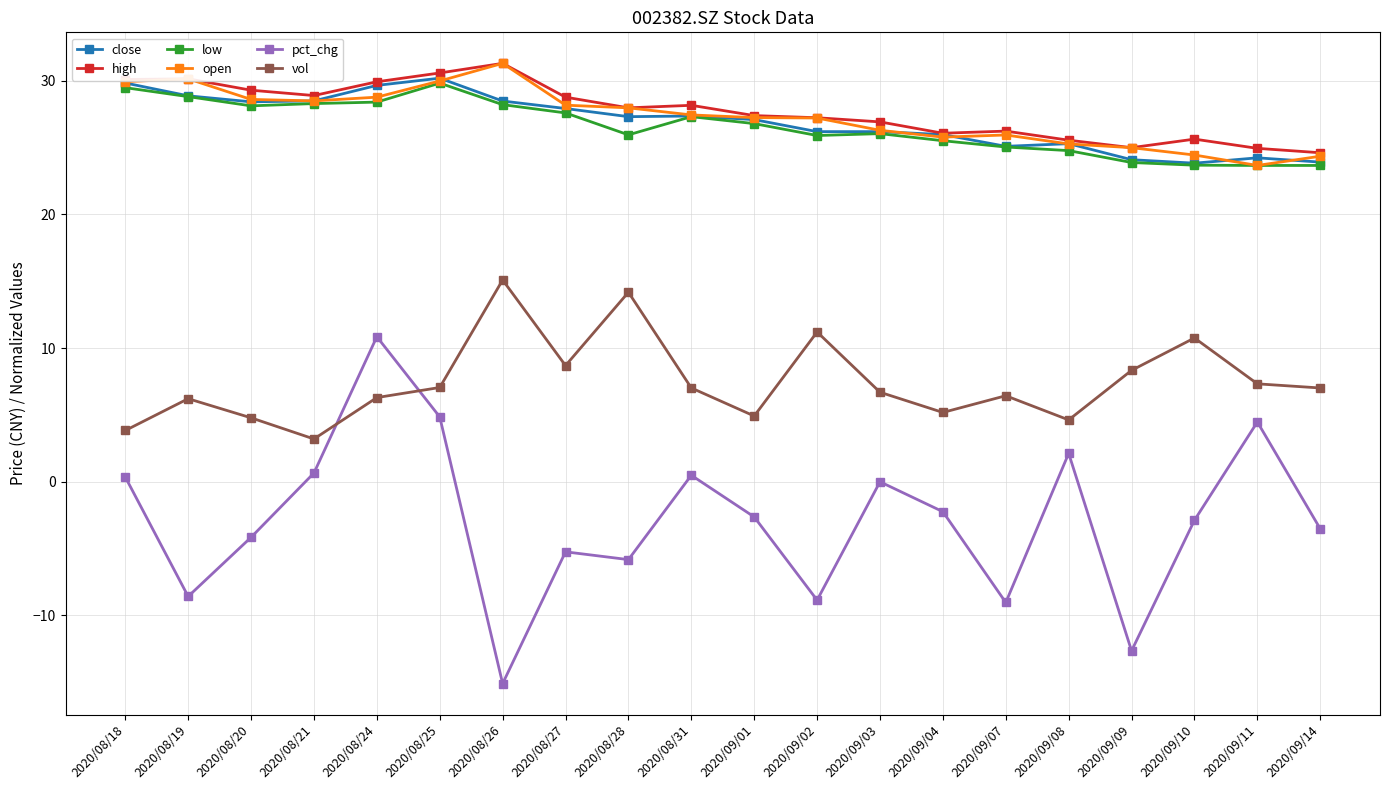

What is the spread (max minus min) of values at 2020/09/07?

35.3